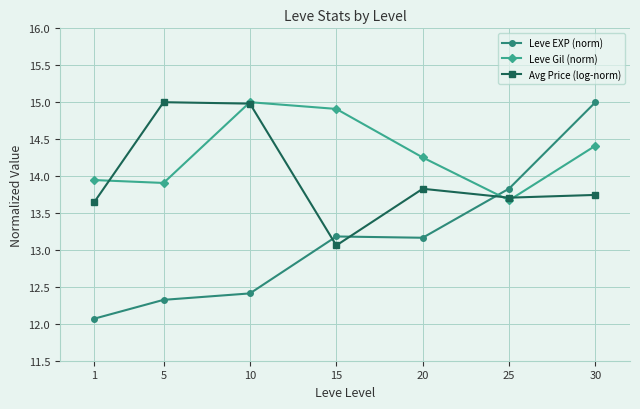

At which category is the sum across all series the highest?

30